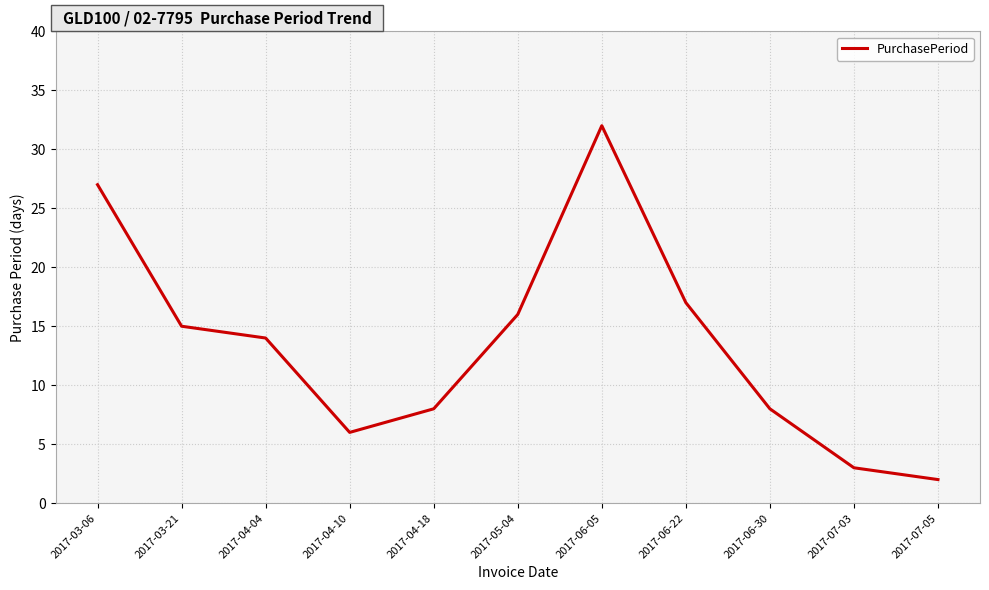

Which label corresponds to the smallest value in the chart?

2017-07-05